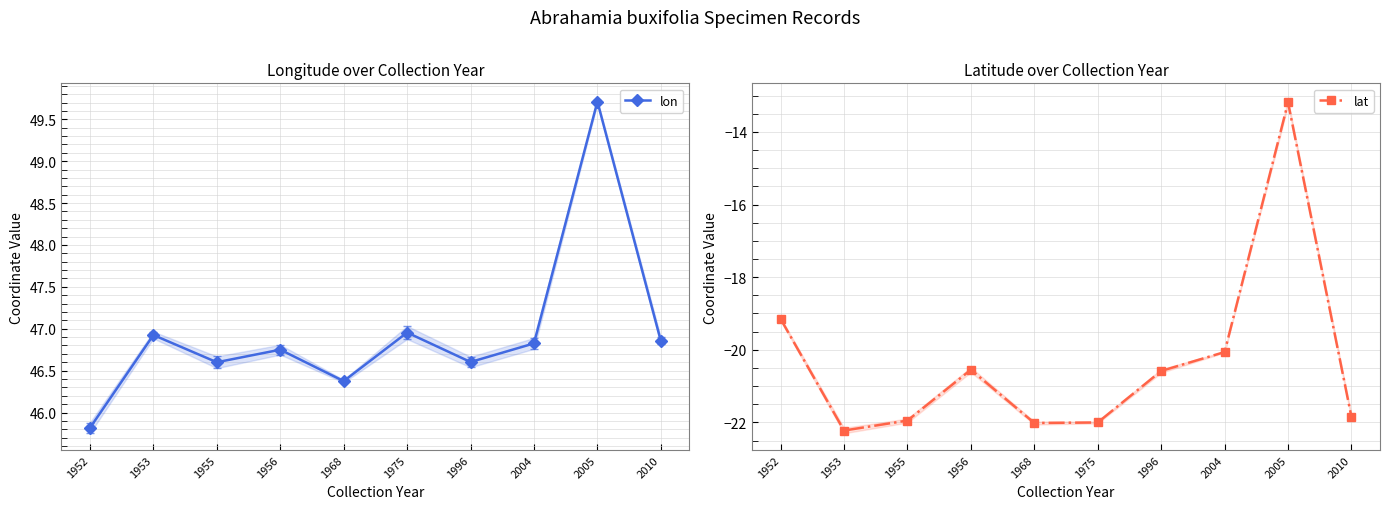

In lat, how many points are higher than both neighbors (excluding endpoints)?

2